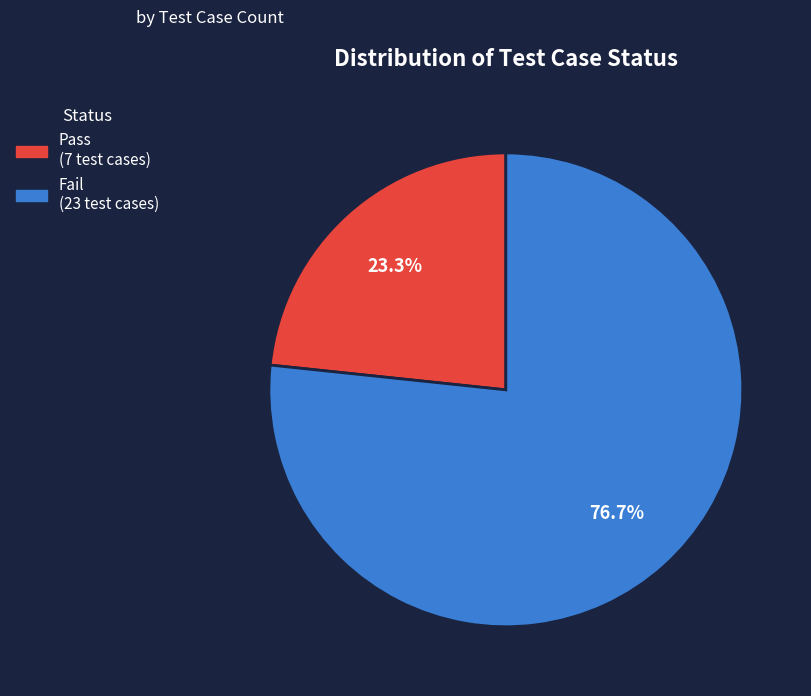

Combined, do Fail and Pass account for over 50%?

Yes